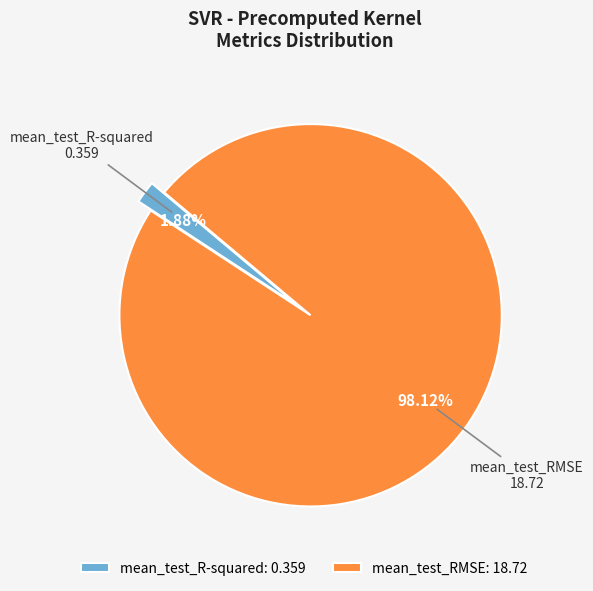

What is the largest slice in the pie chart?

mean_test_RMSE